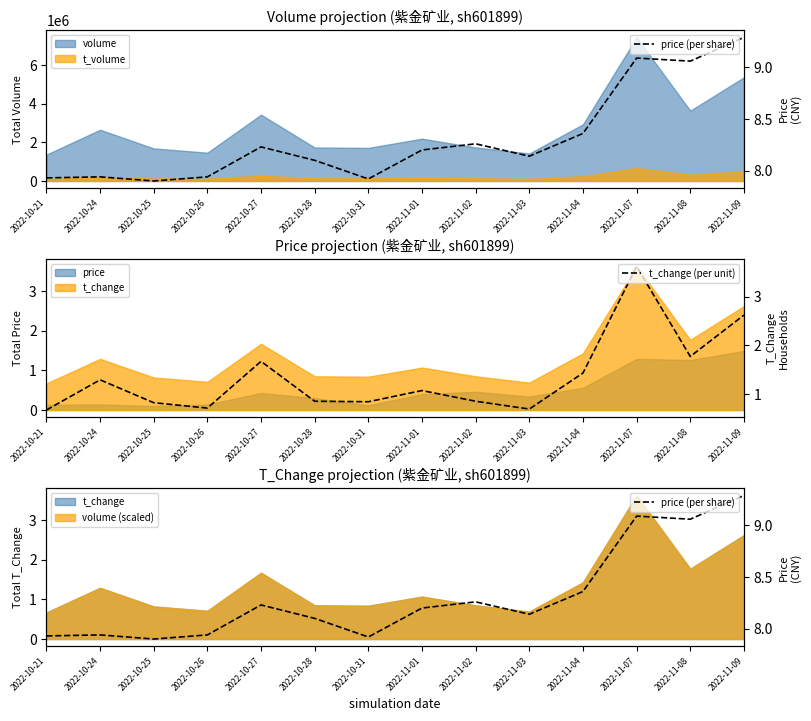

True or false: price (per share) has a value of 9.1 at 2022-11-07.

True